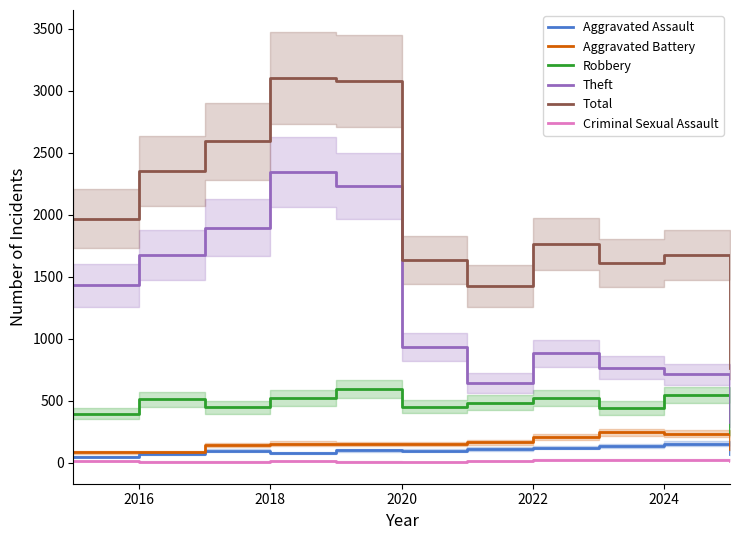

At how many categories does at least one series exceed 2531?

3